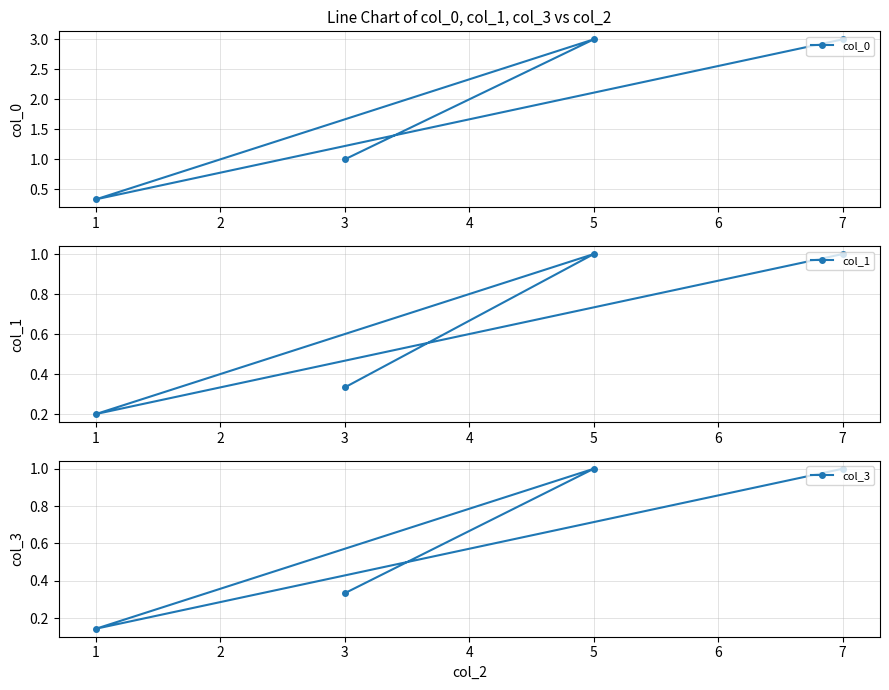

How many interior local valleys does the col_0 series have?

1